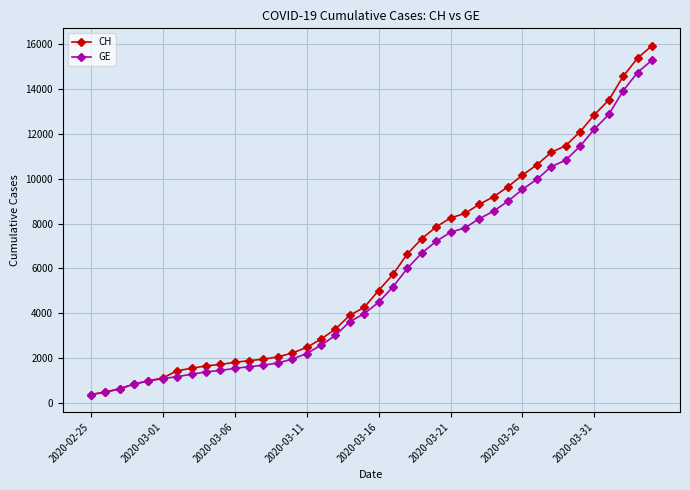

List the series in order of their peak value, highest first.

CH, GE